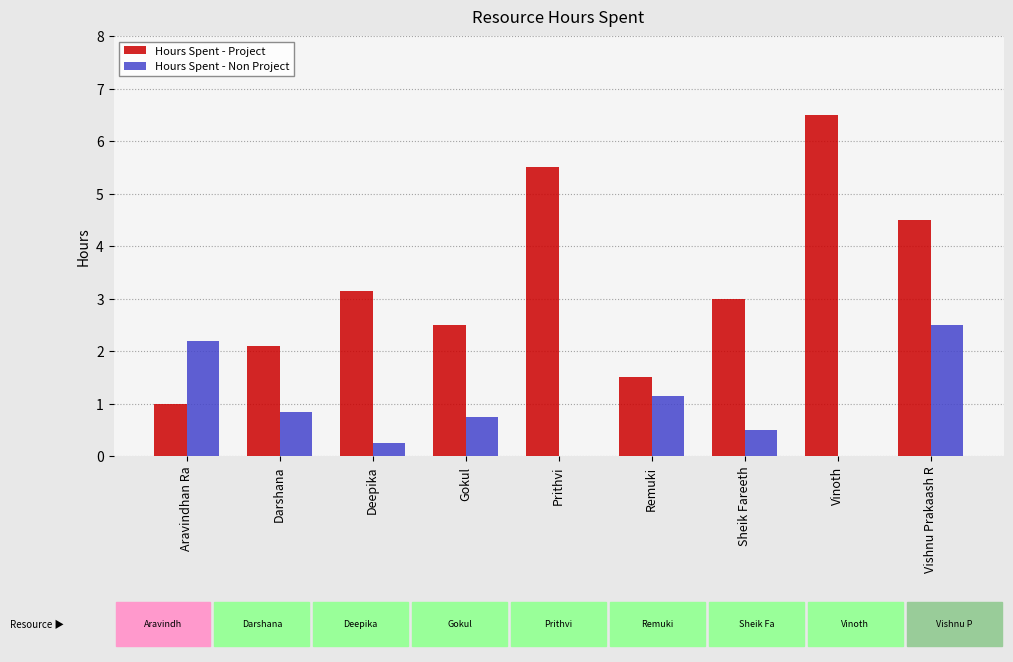

Are the bars horizontal?

No